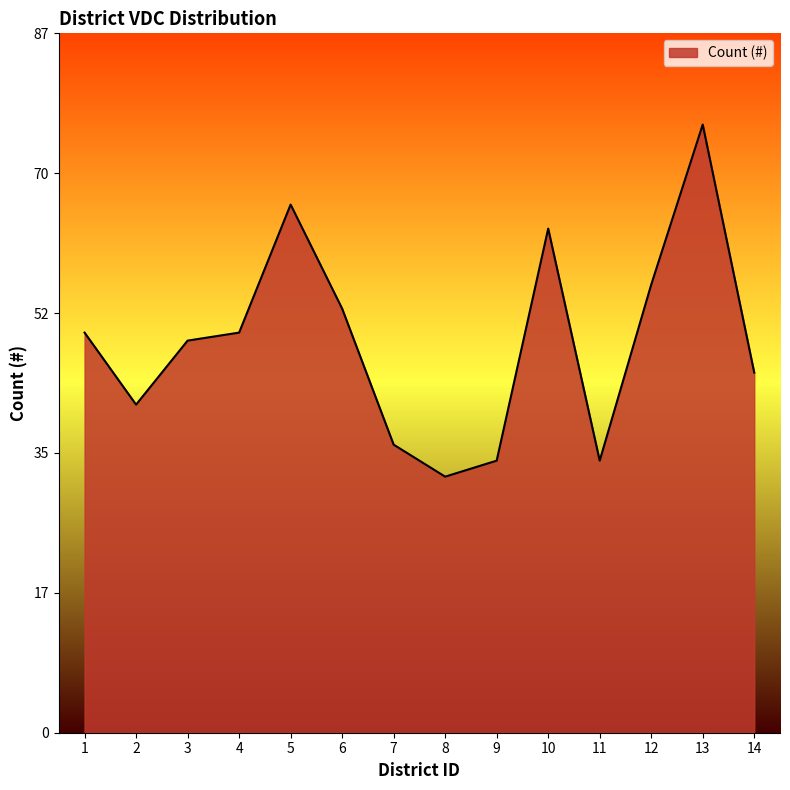

True or false: the data shows 12 at 12.

False